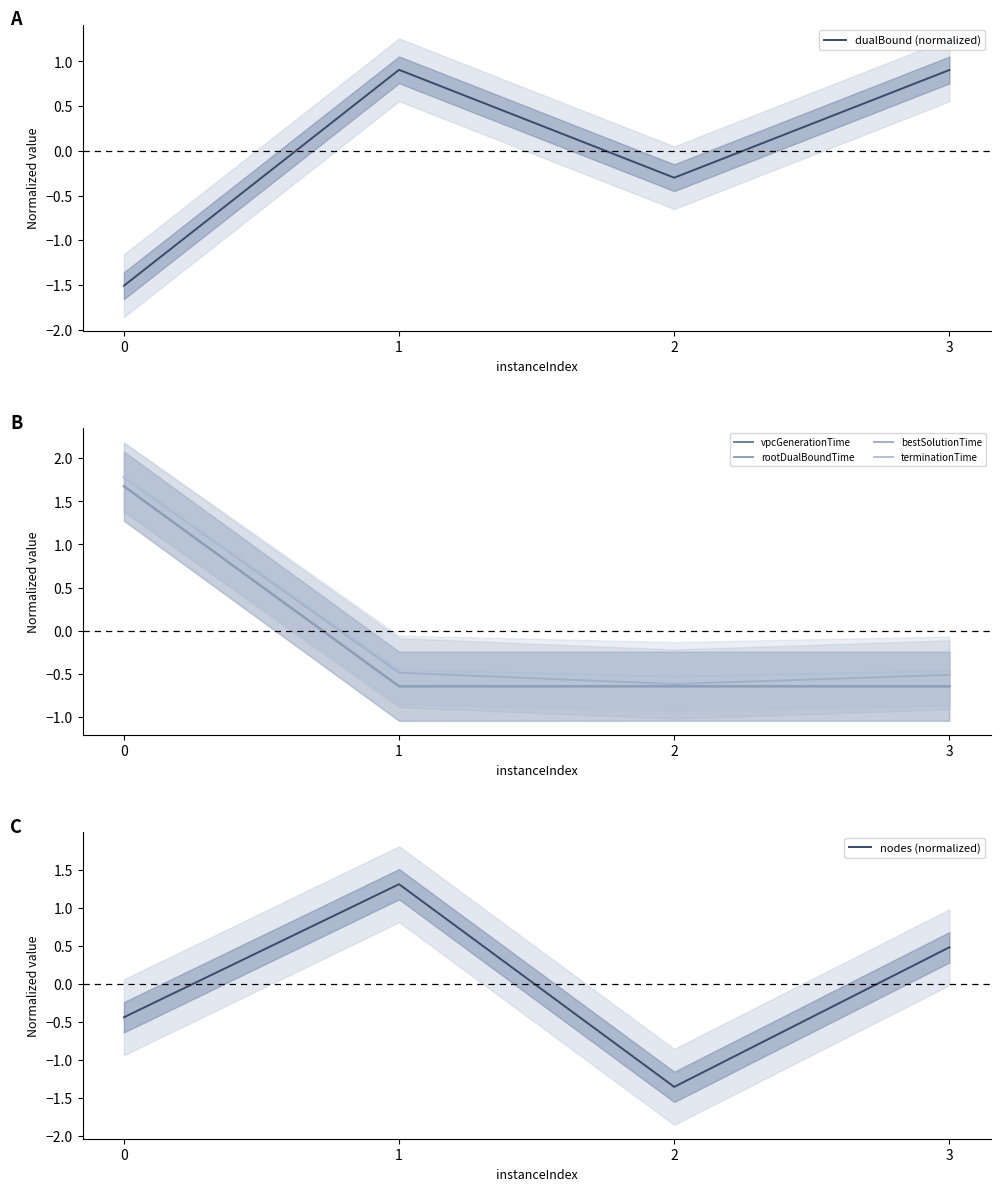

At 0, list the series in order from largest to smallest.

terminationTime, bestSolutionTime, rootDualBoundTime, vpcGenerationTime, nodes (normalized), dualBound (normalized)